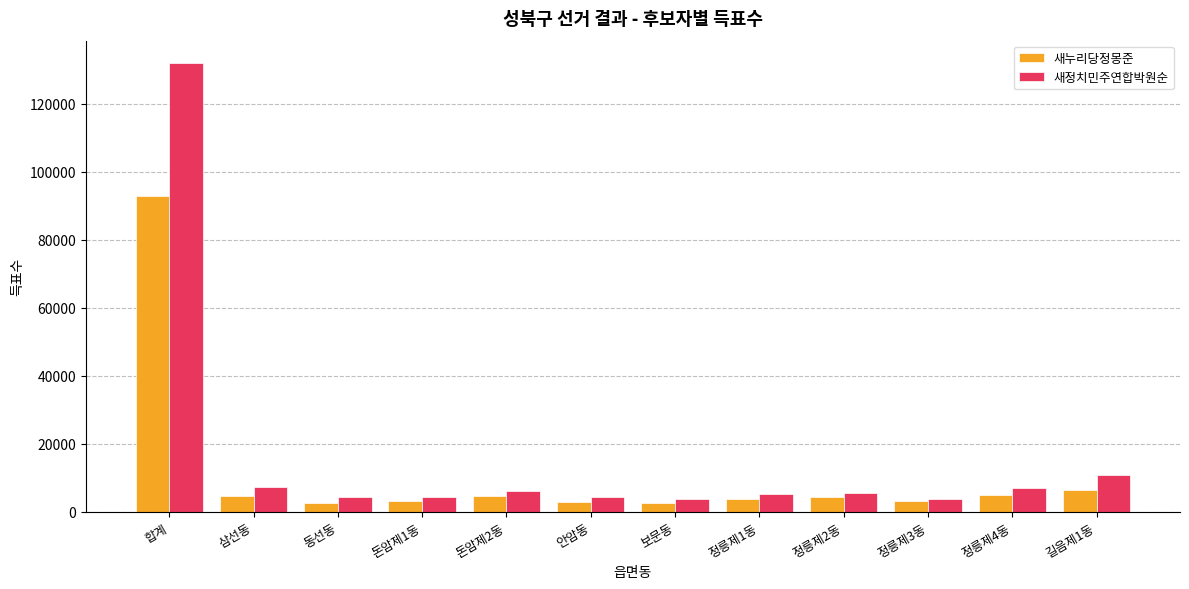

The 새누리당정몽준 series shows 4370 at 정릉제2동. True or false?

True